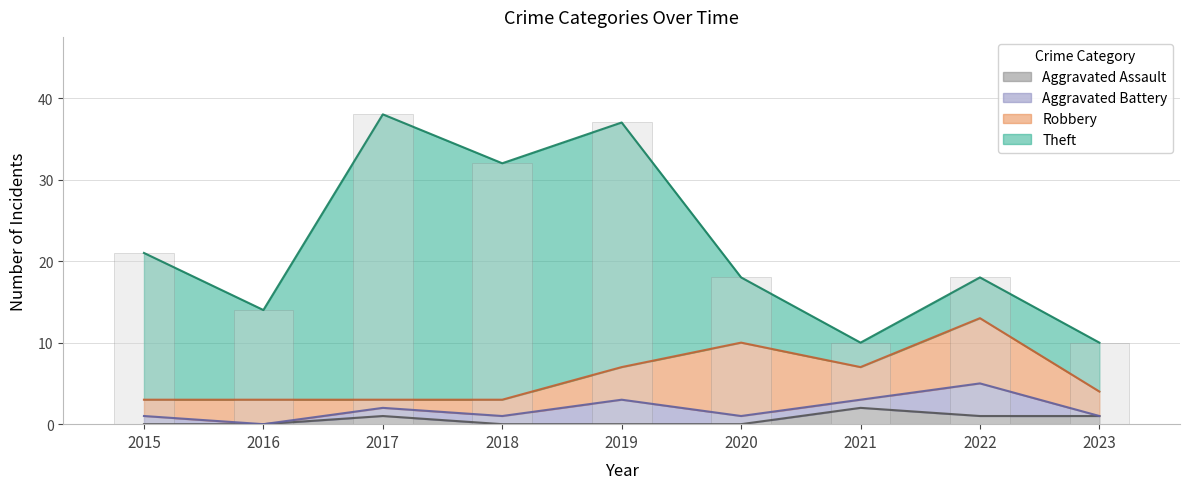

True or false: Aggravated Battery has a value of 0 at 2021.

False